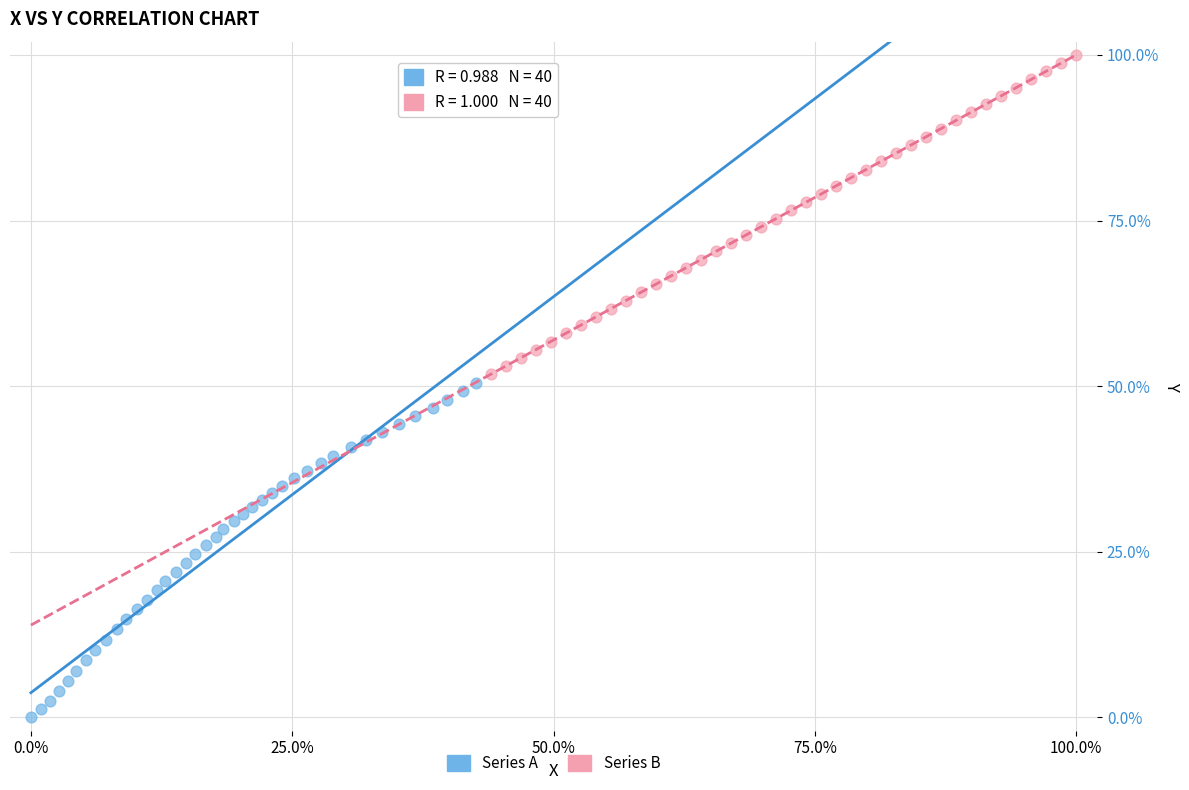

What are all the series names shown in the legend?

Series A, Series B